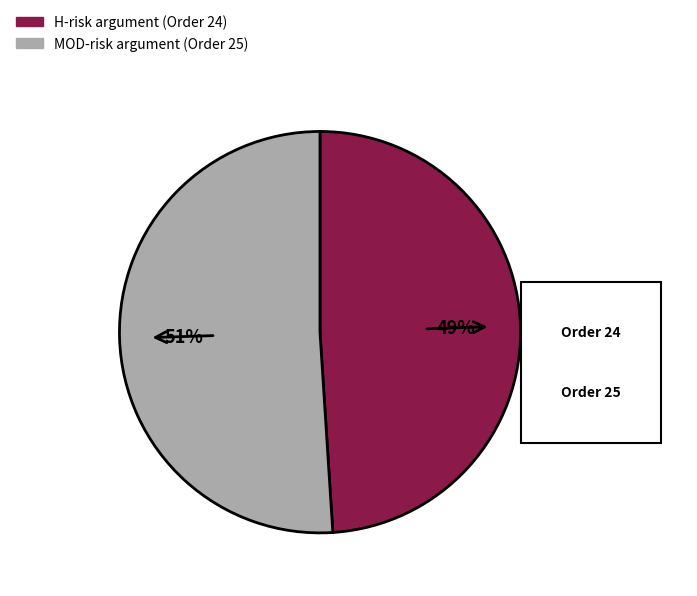

To the nearest percent, what is the average slice percentage?

50%